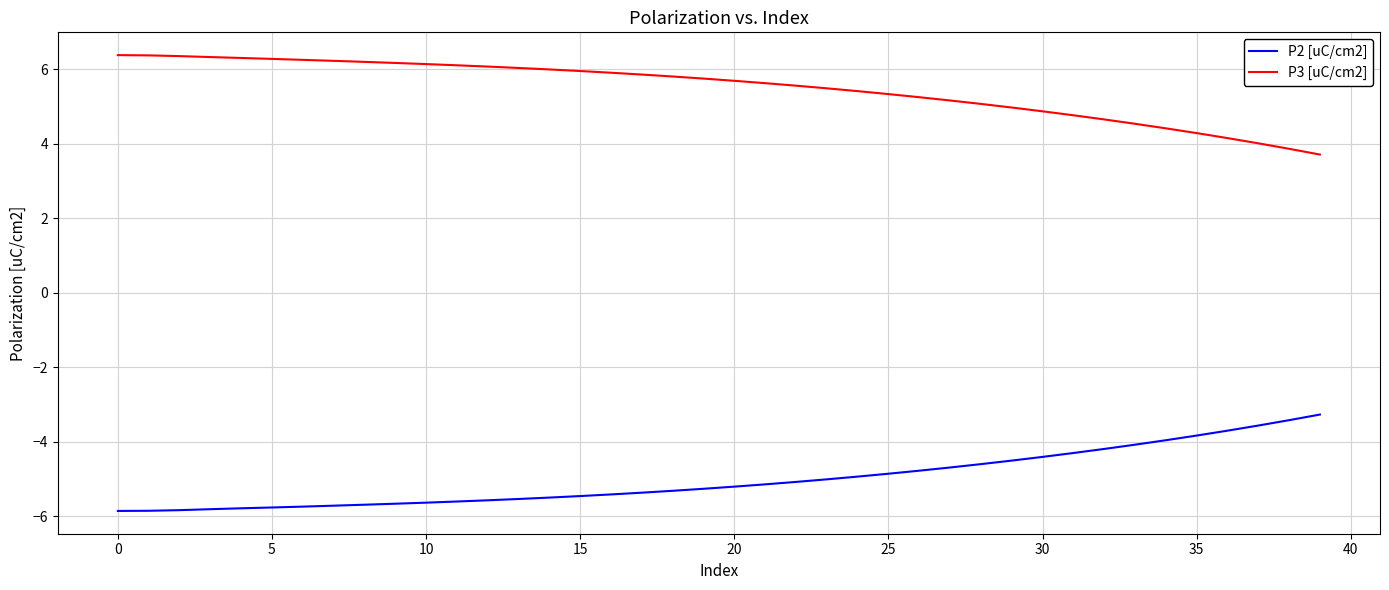

True or false: P2 [uC/cm2] and P3 [uC/cm2] cross at least once.

False